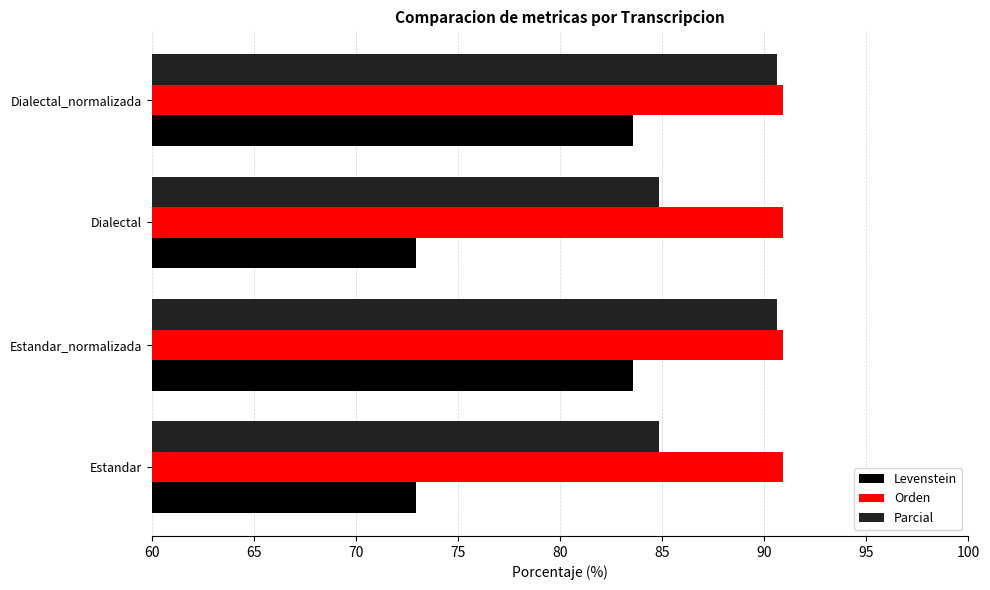

What is the difference between the second highest and second lowest values in the Levenstein series?

10.6